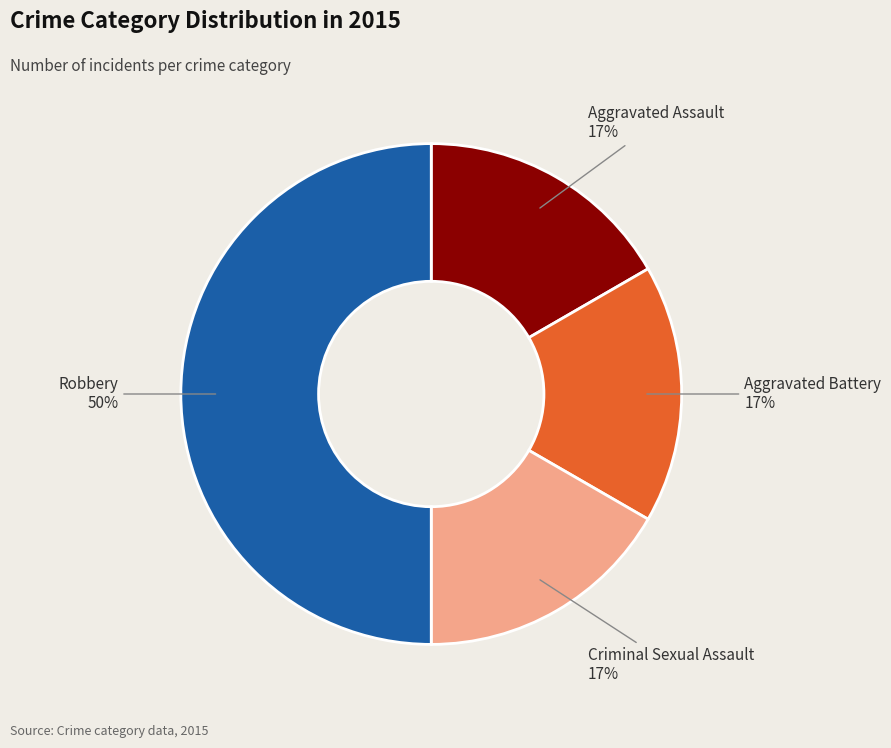

To the nearest percent, what is the difference between the largest and smallest slice percentages?

33%